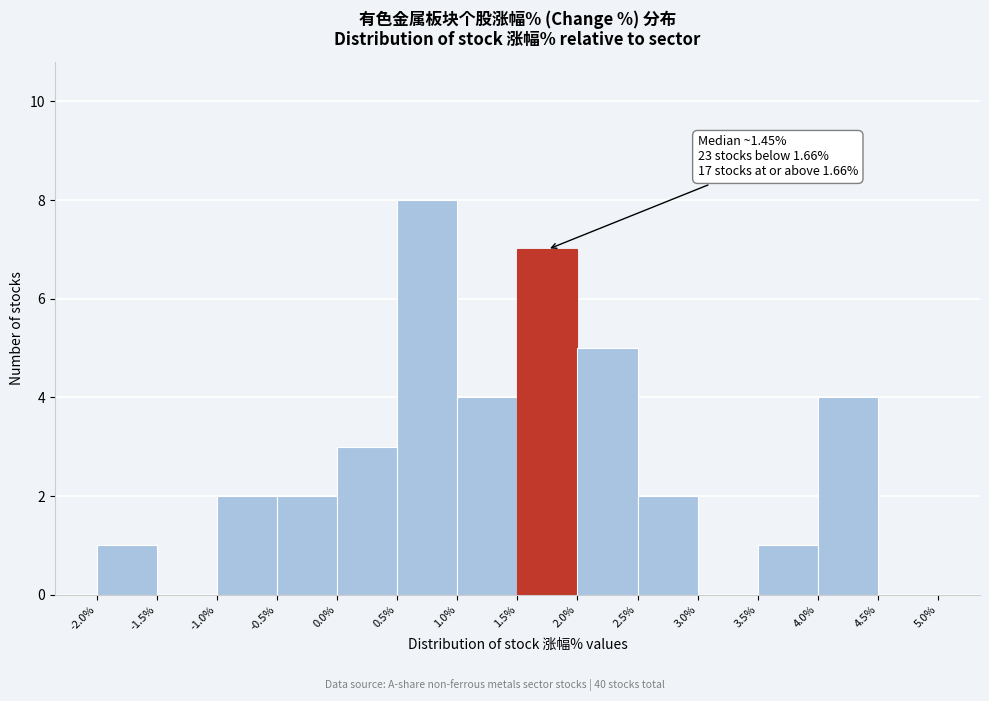

Which range on the x-axis has the tallest bar?

0.5% to 1.0%